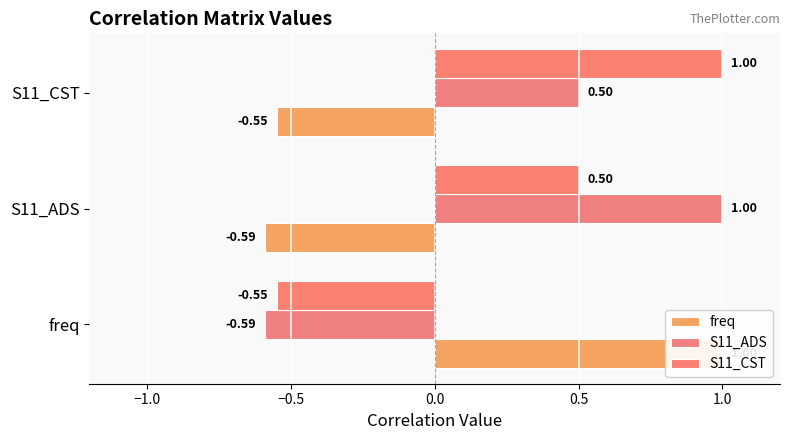

What is the sum of all S11_ADS values?

0.9